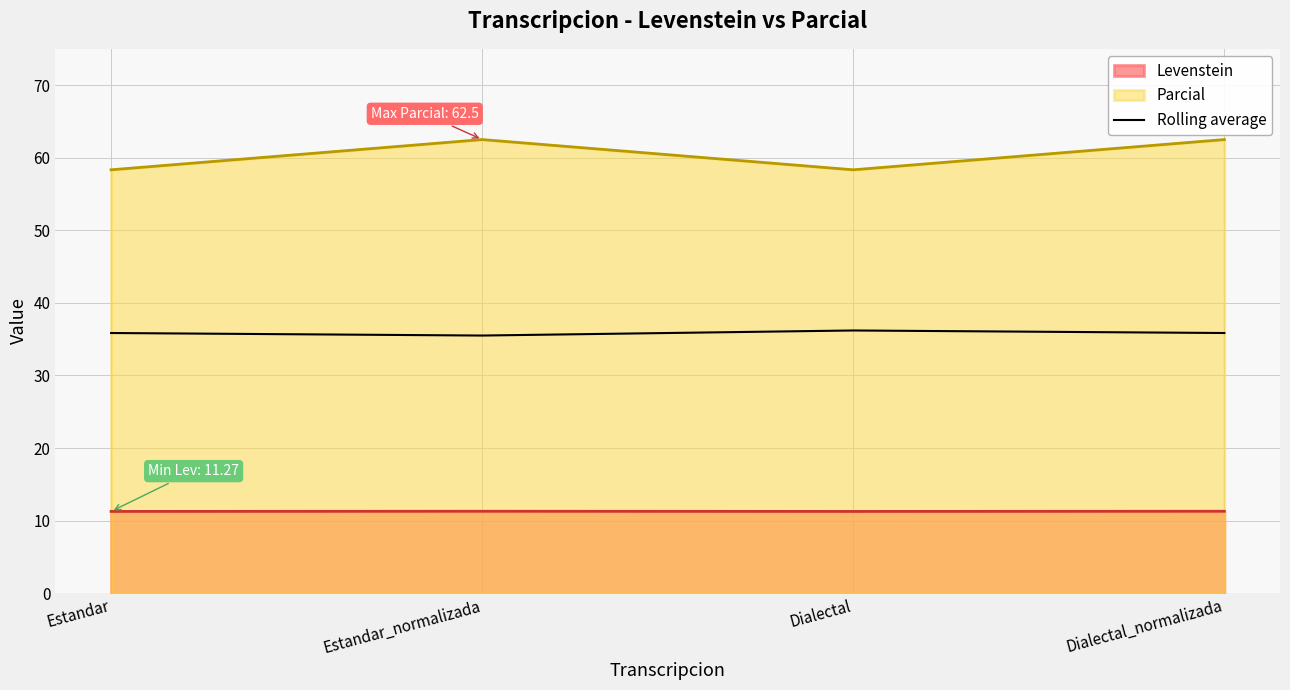

List the series in order of their overall mean, lowest first.

Levenstein, Rolling average, Parcial